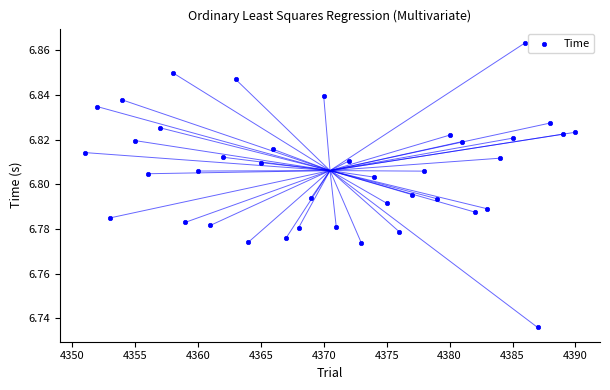

What is the range of X values (max minus min)?

39.0